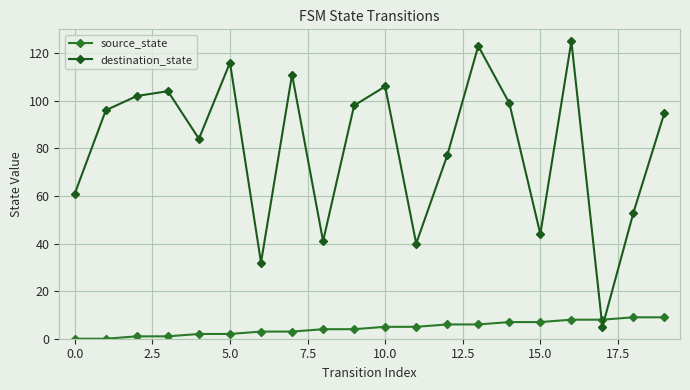

How many categories are shown in the chart?

20